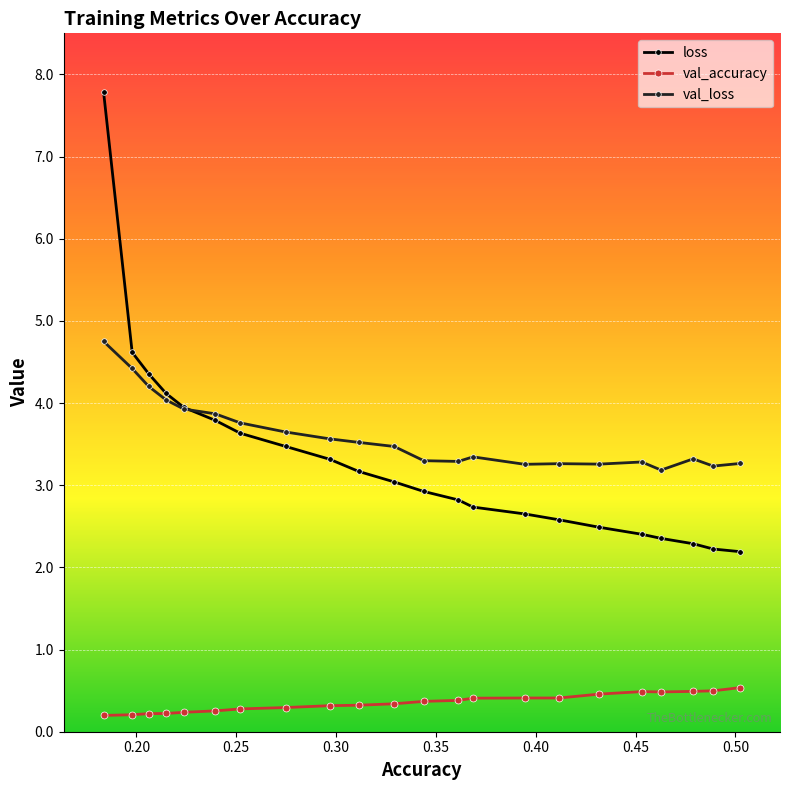

What is the difference between the second highest and second lowest values in the loss series?

2.4